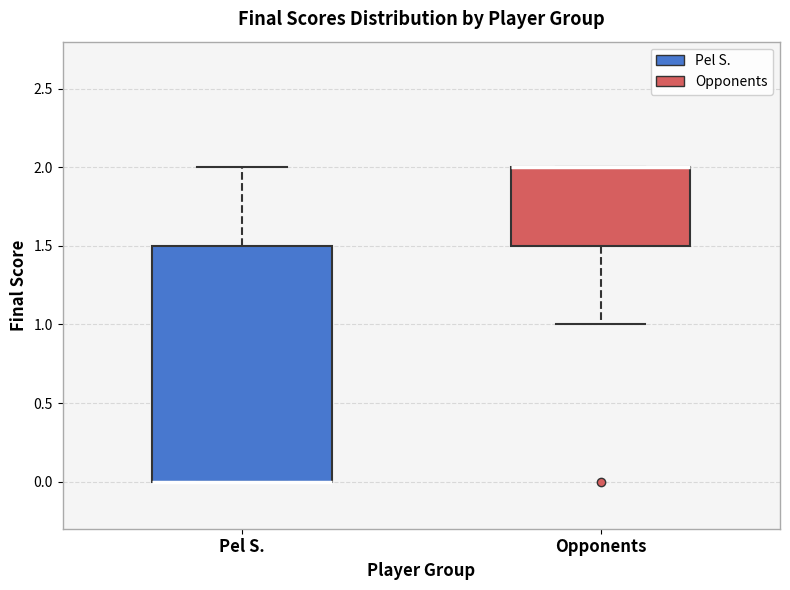

Reading left to right, read every box against the y-axis: the position of its median line, the range the box covers, and the ends of its whiskers. The values are not printed on the chart, so give them approximately, as read against the axis.

Pel S.: median 0.0 (drawn on the box's lower edge), box 0.0 to 1.5, whiskers 0.0 to 2.0
Opponents: median 2.0 (drawn on the box's upper edge), box 1.5 to 2.0, whiskers 1.0 to 2.0